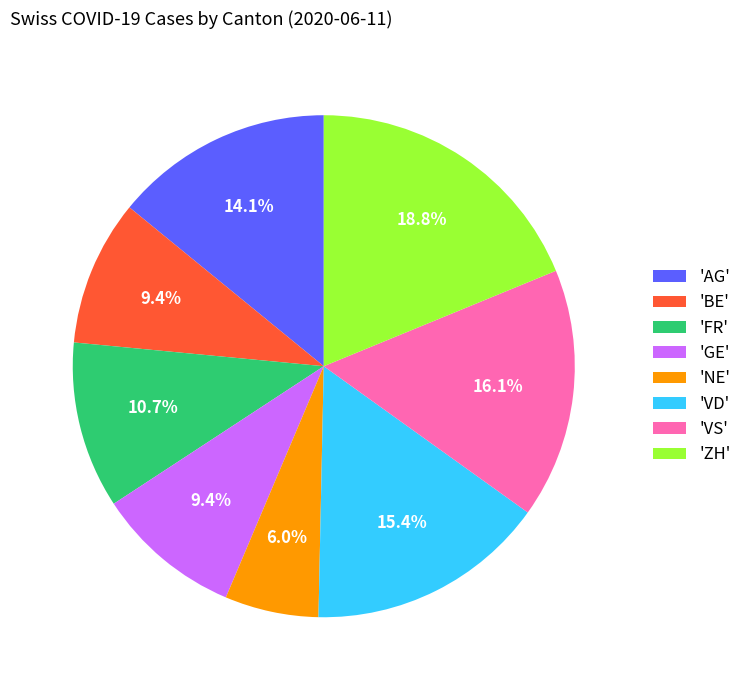

Combined, do 'AG' and 'VS' account for over 50%?

No